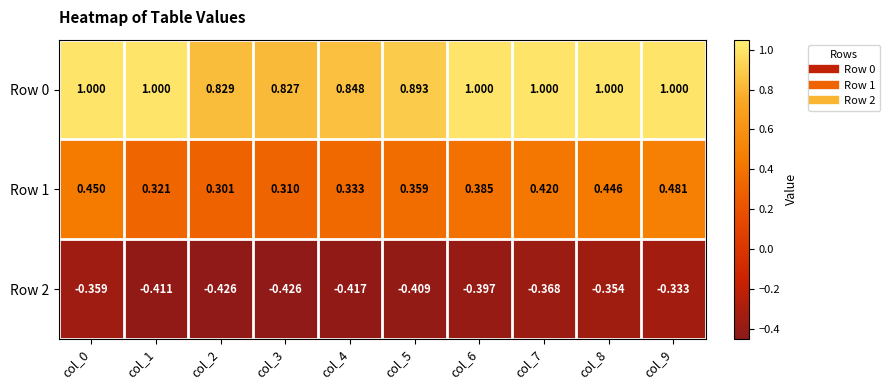

Is the value of Row 0 at col_0 greater than the value of Row 1 at col_3?

Yes